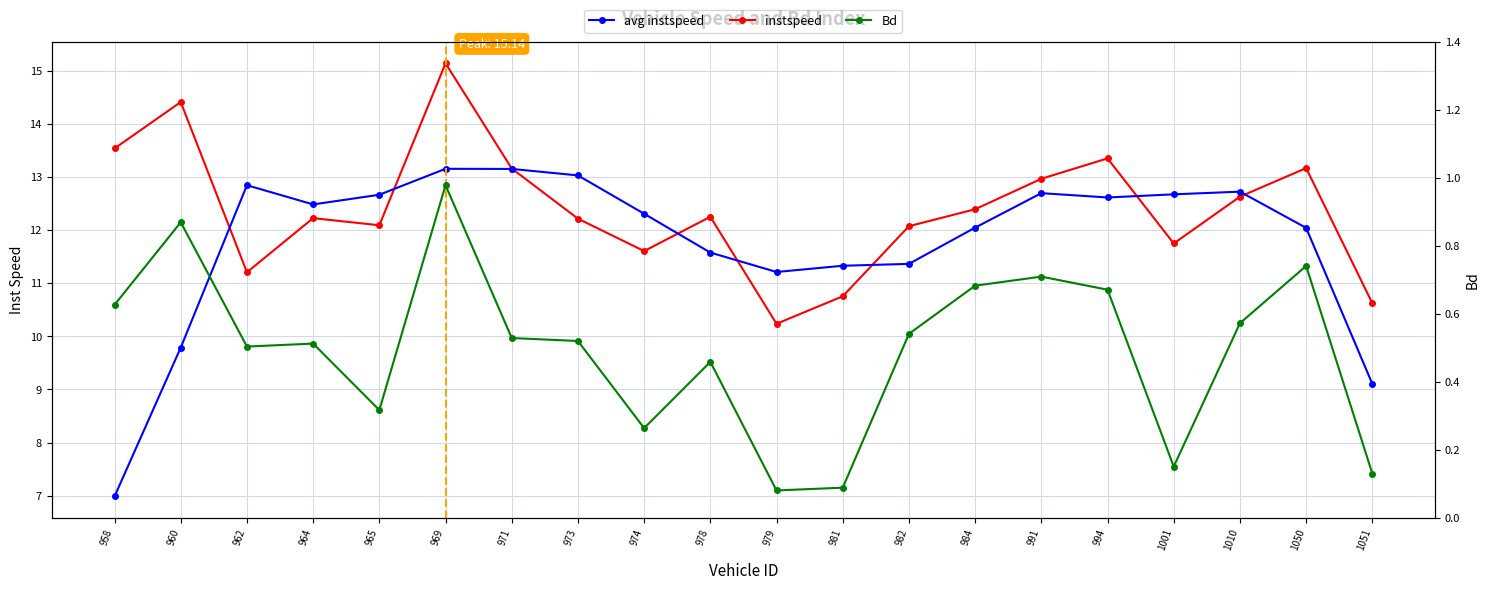

True or false: Bd and avg instspeed cross at least once.

False